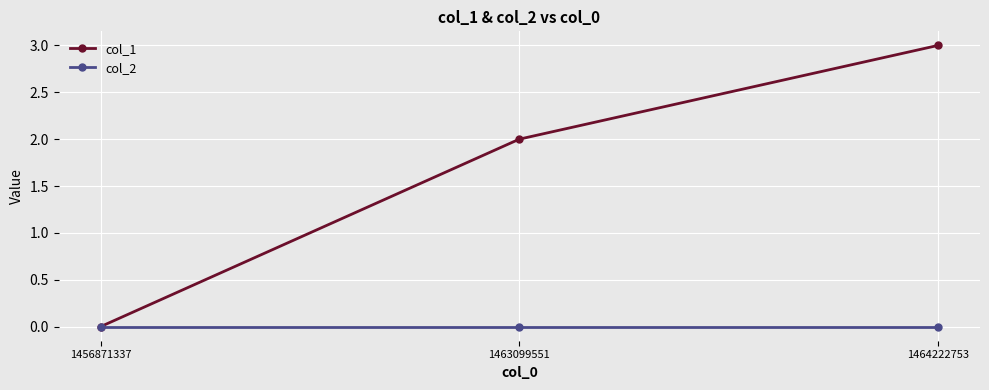

Reading left to right, list all the values displayed in this chart.

col_1: 0	2	3
col_2: 0	0	0